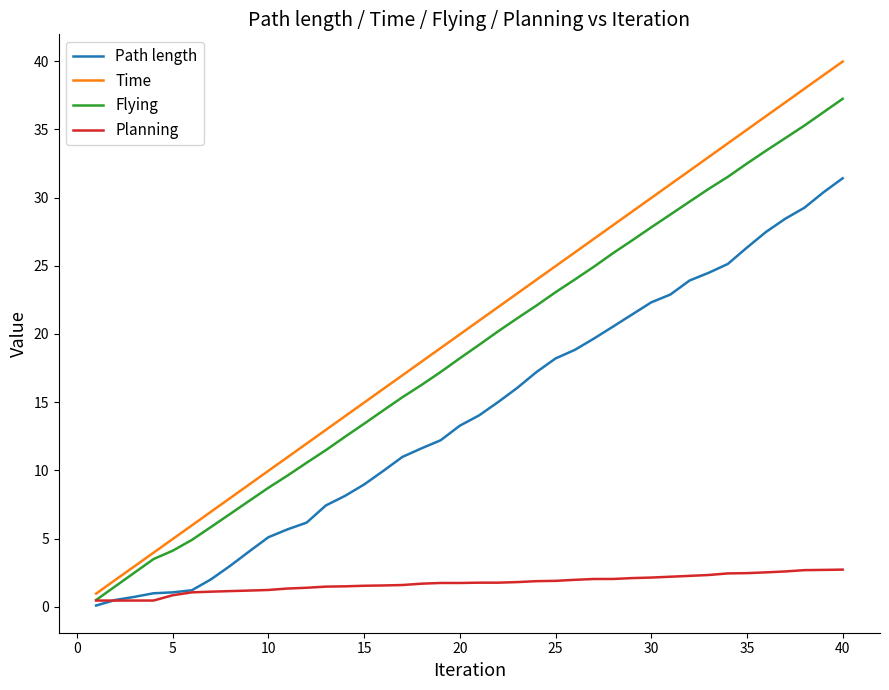

Which series has the widest spread of values?

Time